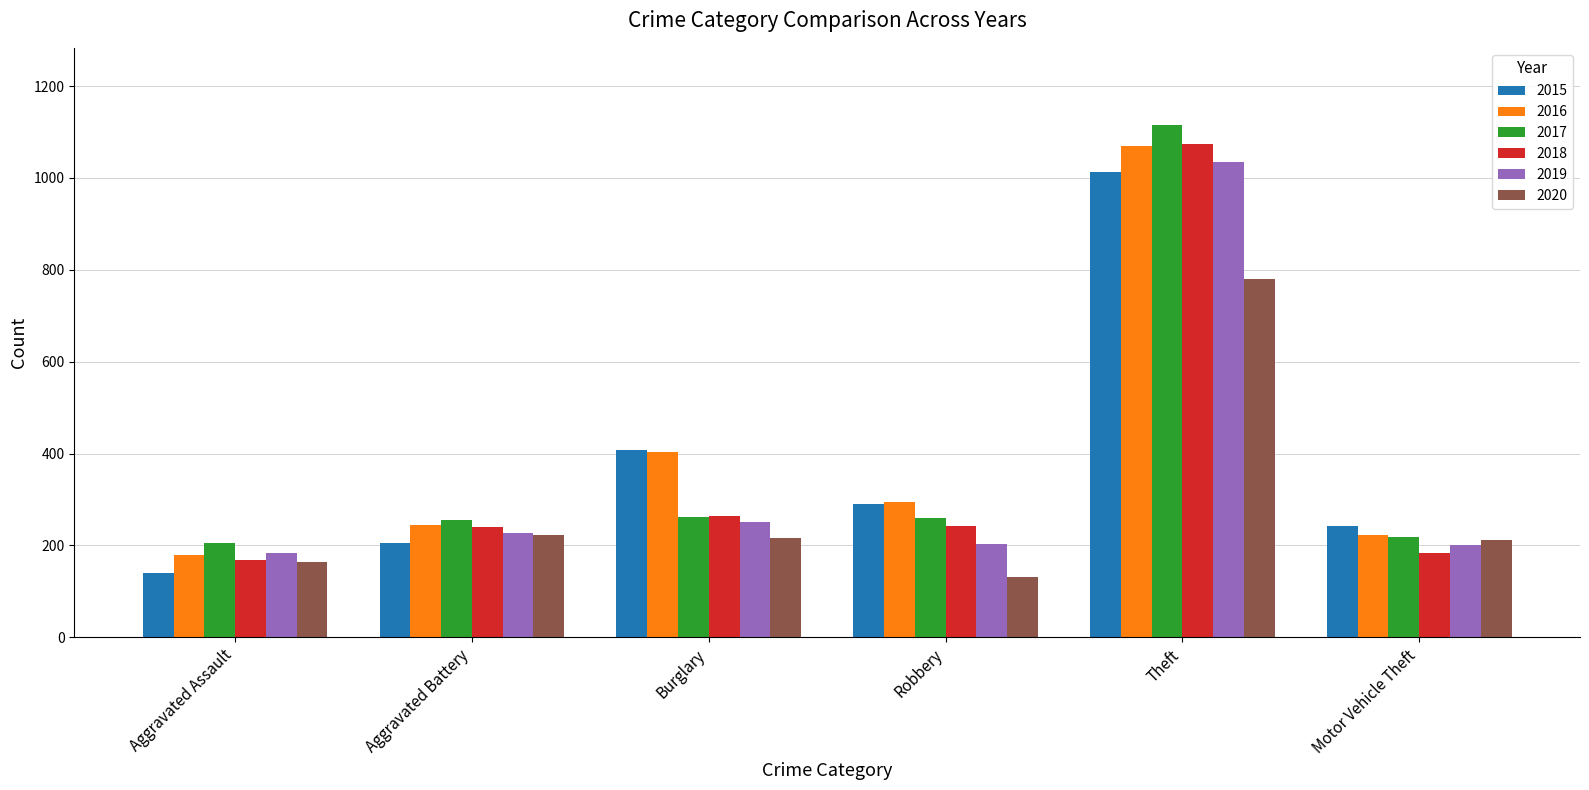

Read the 2016 value at Aggravated Assault, to the nearest 100.

200